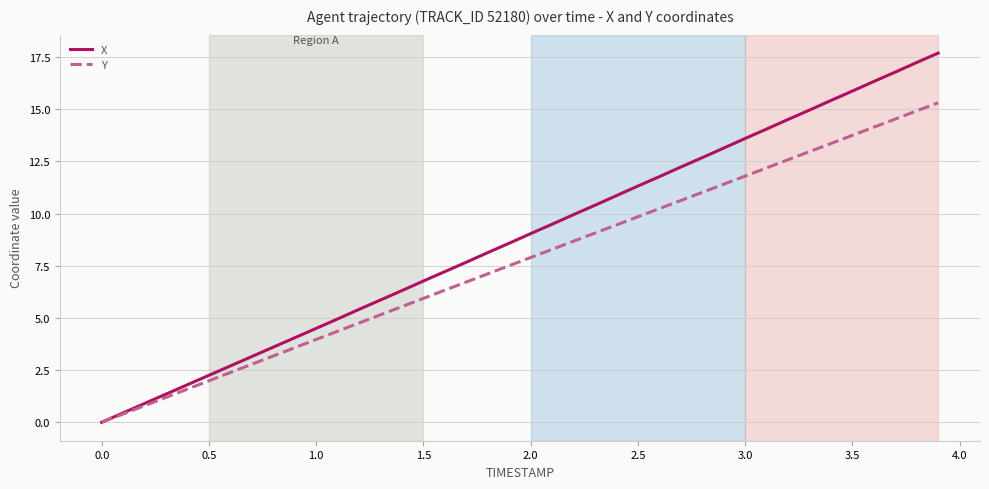

What is the average value of the X series?

8.8